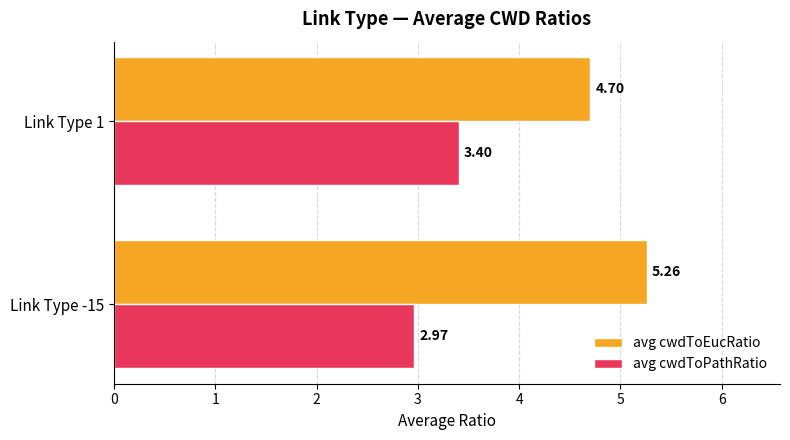

What is the difference between the maximum and minimum values in the avg cwdToEucRatio series?

0.6